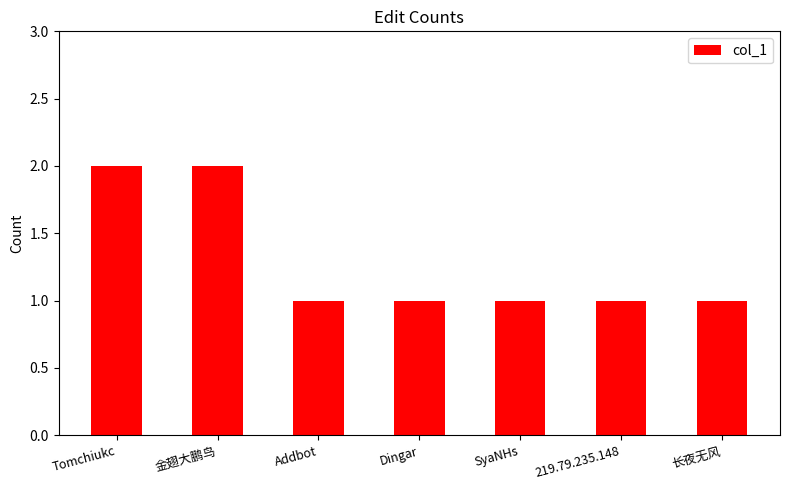

What is the average value?

1